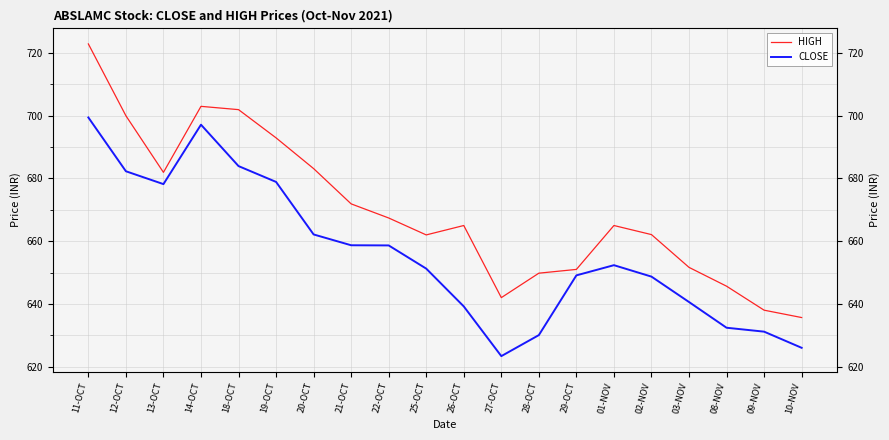

Which series has the largest range (max minus min)?

HIGH